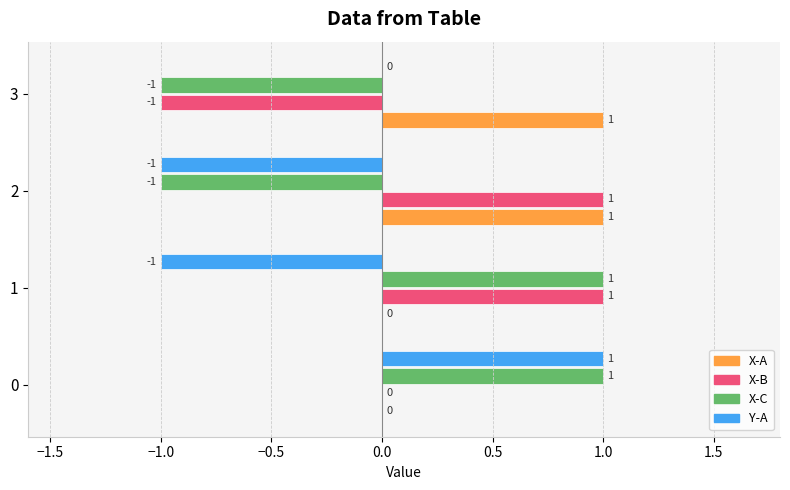

Where is X-B nearest to the value 0?

0